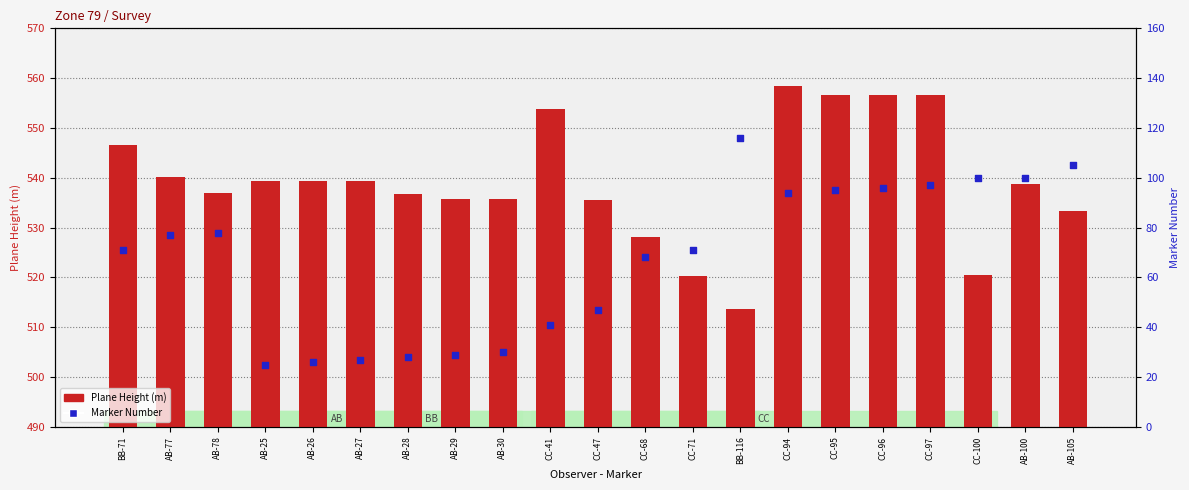

Which series contains the lowest Y value?

Marker Number